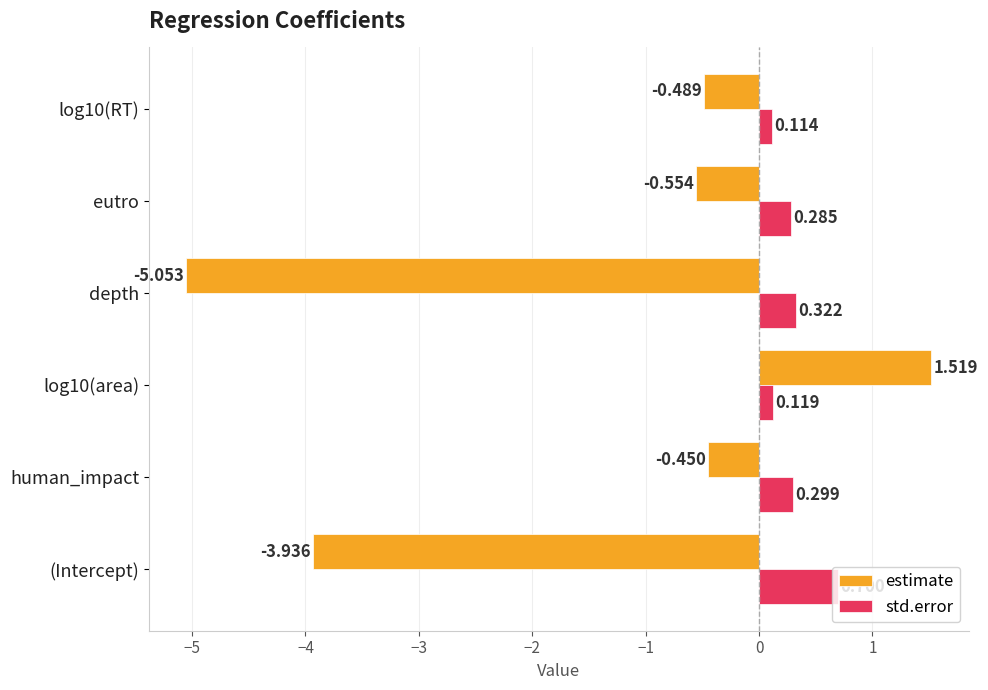

Which category has the lowest value across all series?

depth